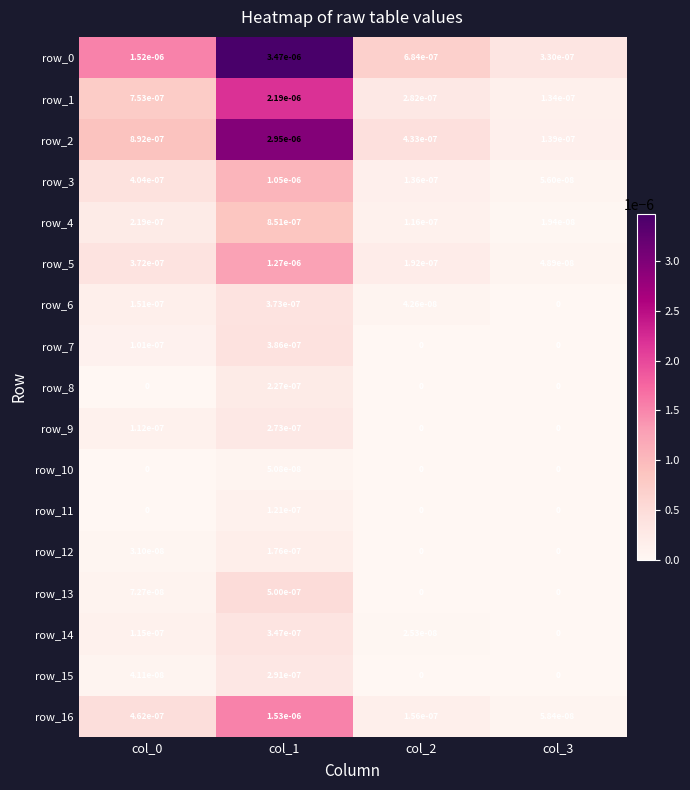

Is the value of row_12 at col_2 greater than the value of row_16 at col_1?

No